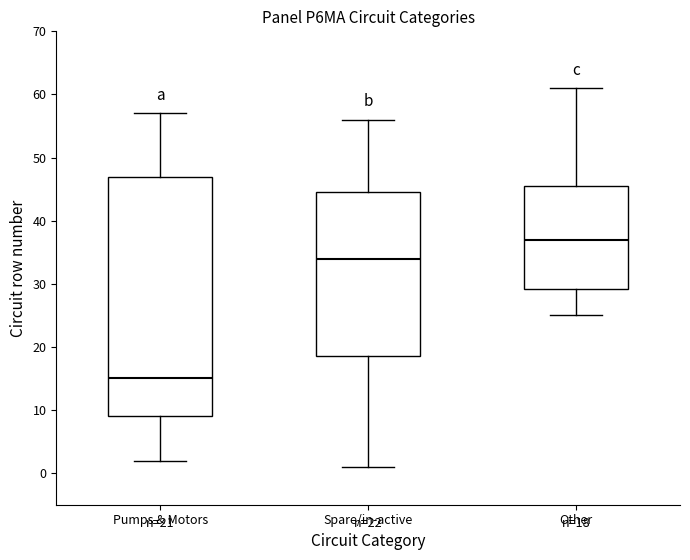

Which box has the highest median line?

Other